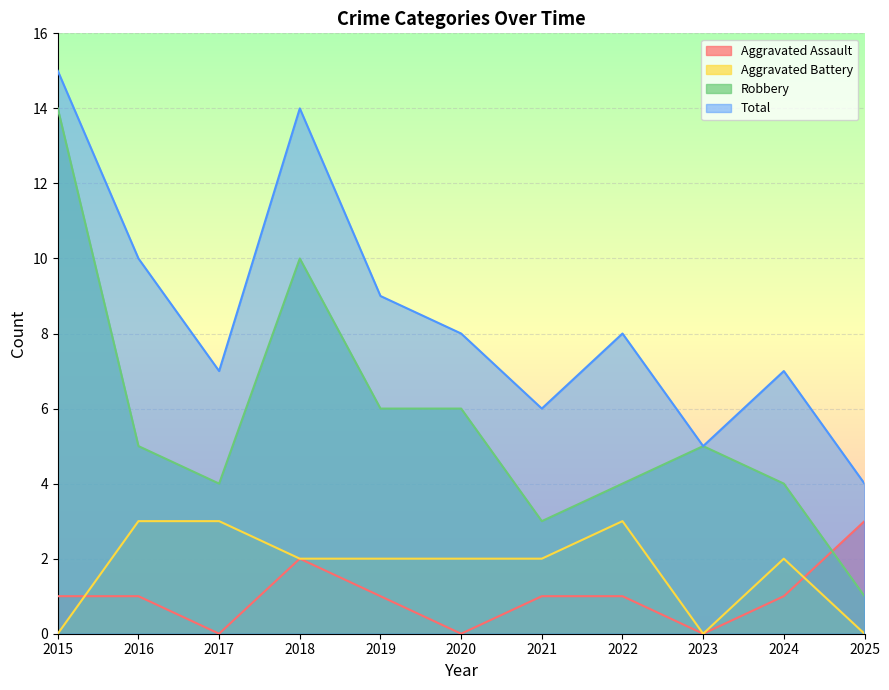

What is the difference between the maximum and minimum values in the Aggravated Assault series?

3